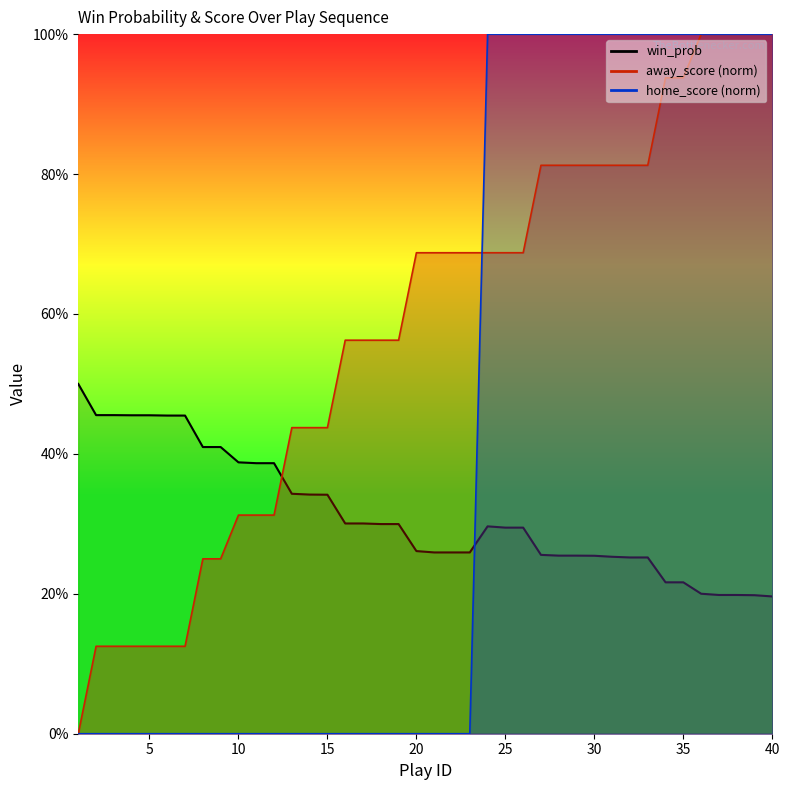

The chart shows a value of 0.5 at 5. True or false?

True